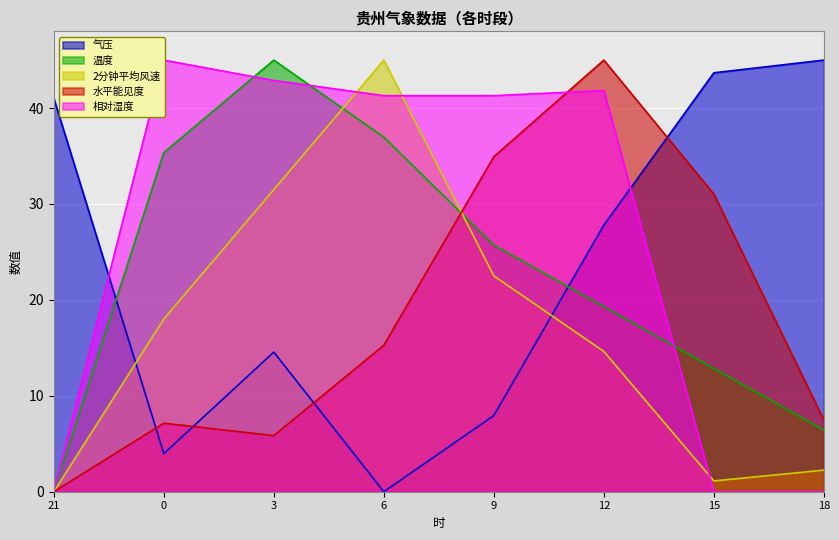

After their last crossing, which series has the higher values: 温度 or 气压?

气压